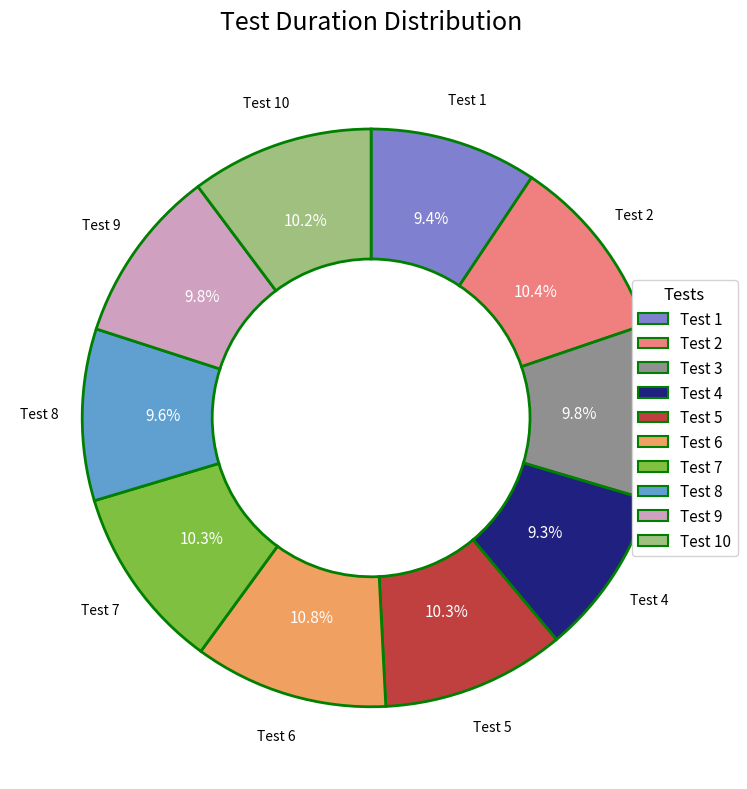

Does any single category account for the majority?

No